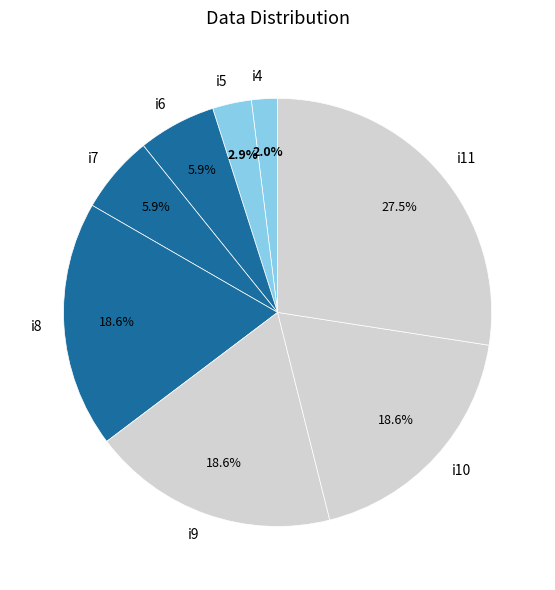

Approximately how many times larger is the value at i11 compared to i10?

1.5